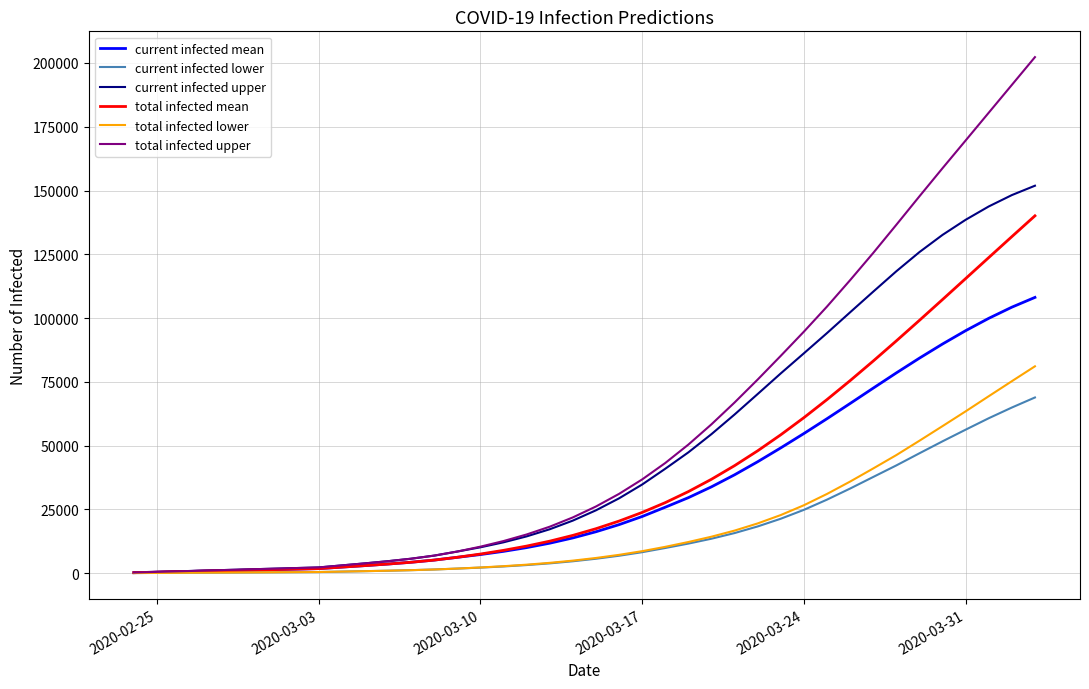

What is the maximum value for current infected upper?

151889